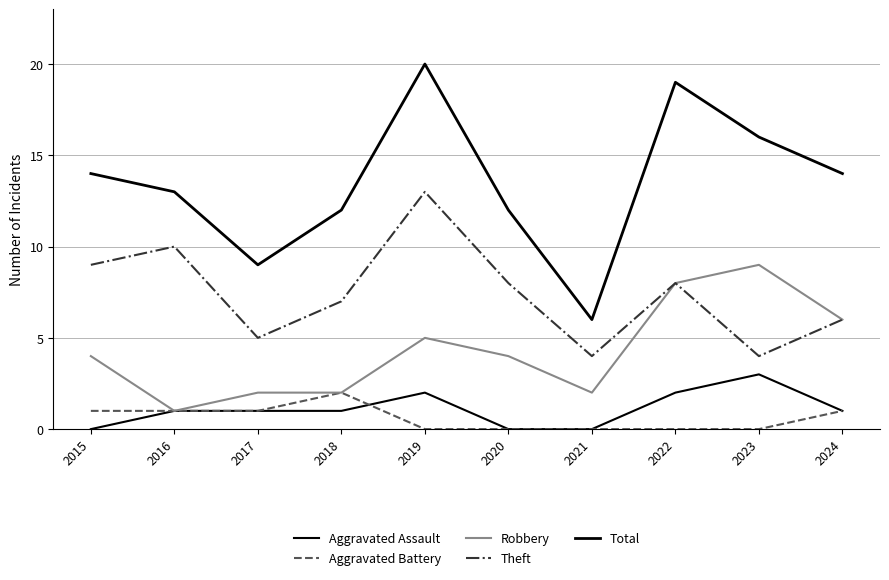

Is it true that Total equals 6 at 2021?

True